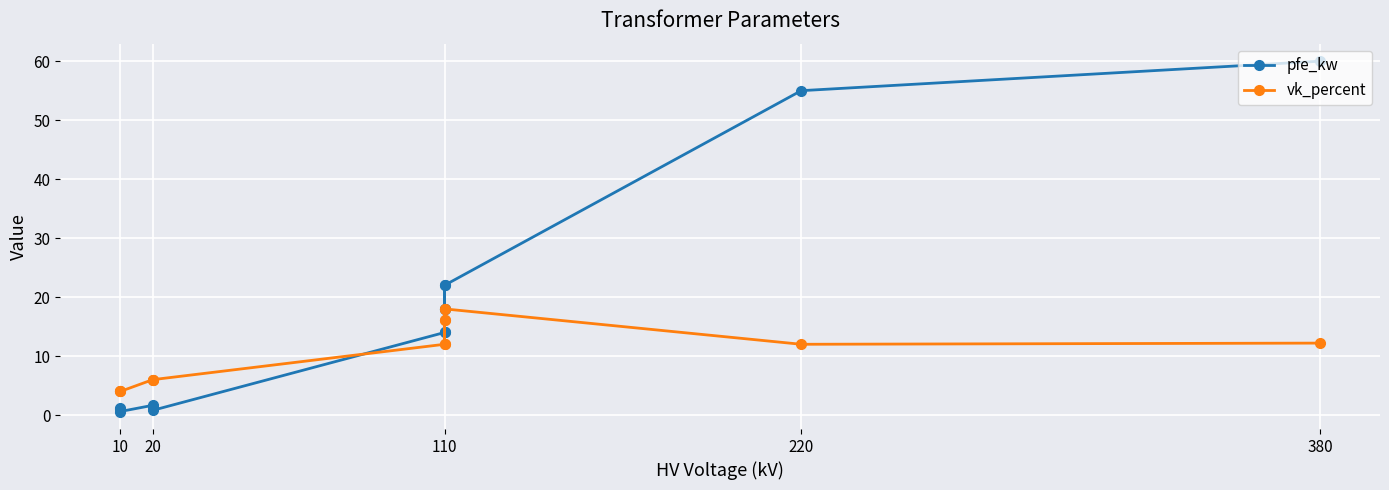

Which series has the largest total across all categories?

pfe_kw